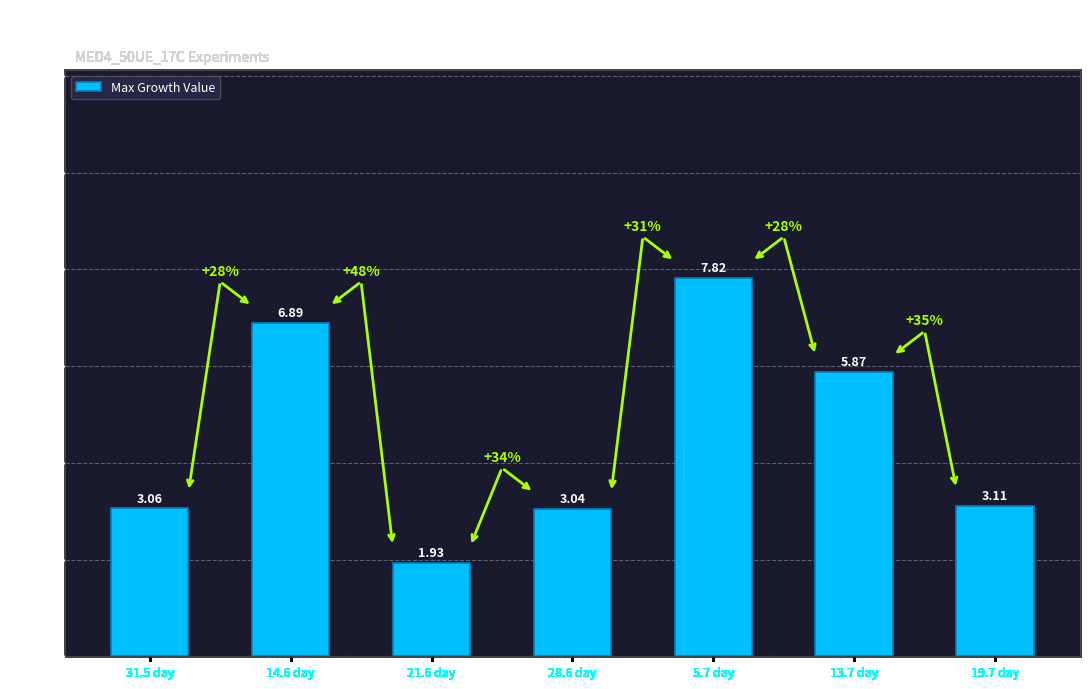

What is the sum of the values at 28.6 day and 31.5 day?

6.1